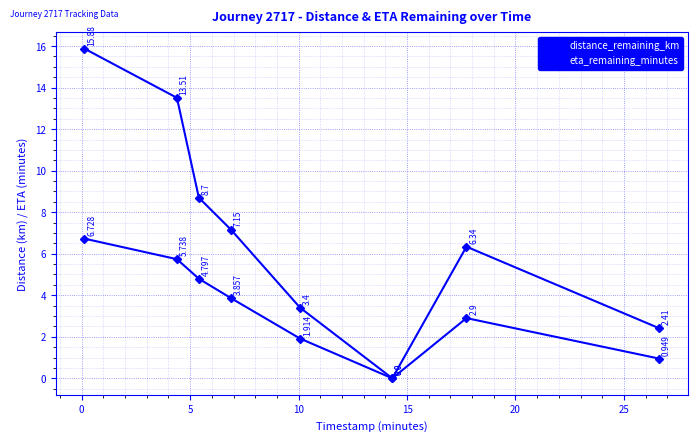

Which series has the largest total across all categories?

eta_remaining_minutes